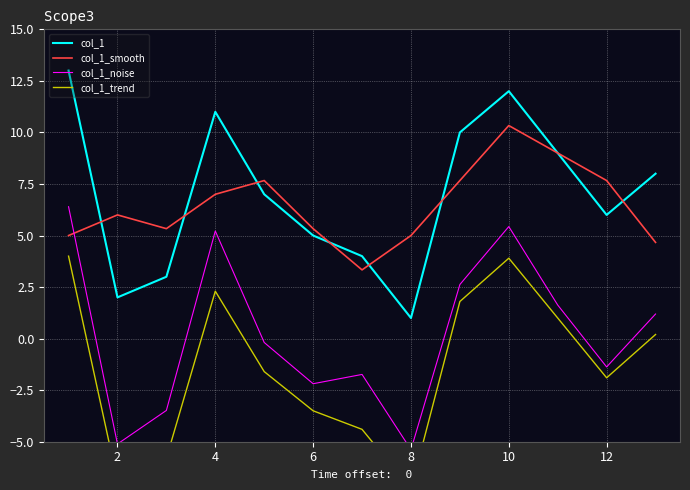

What is the maximum value for col_1_noise?

6.4